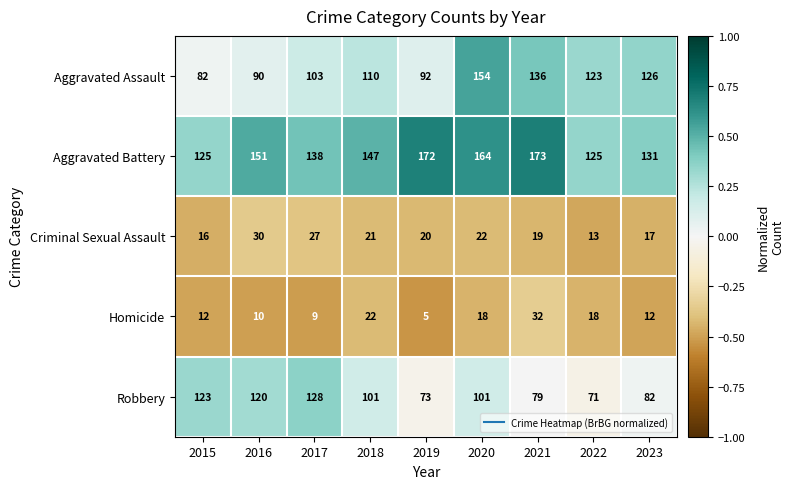

What is the total value across all series at 2016?

401